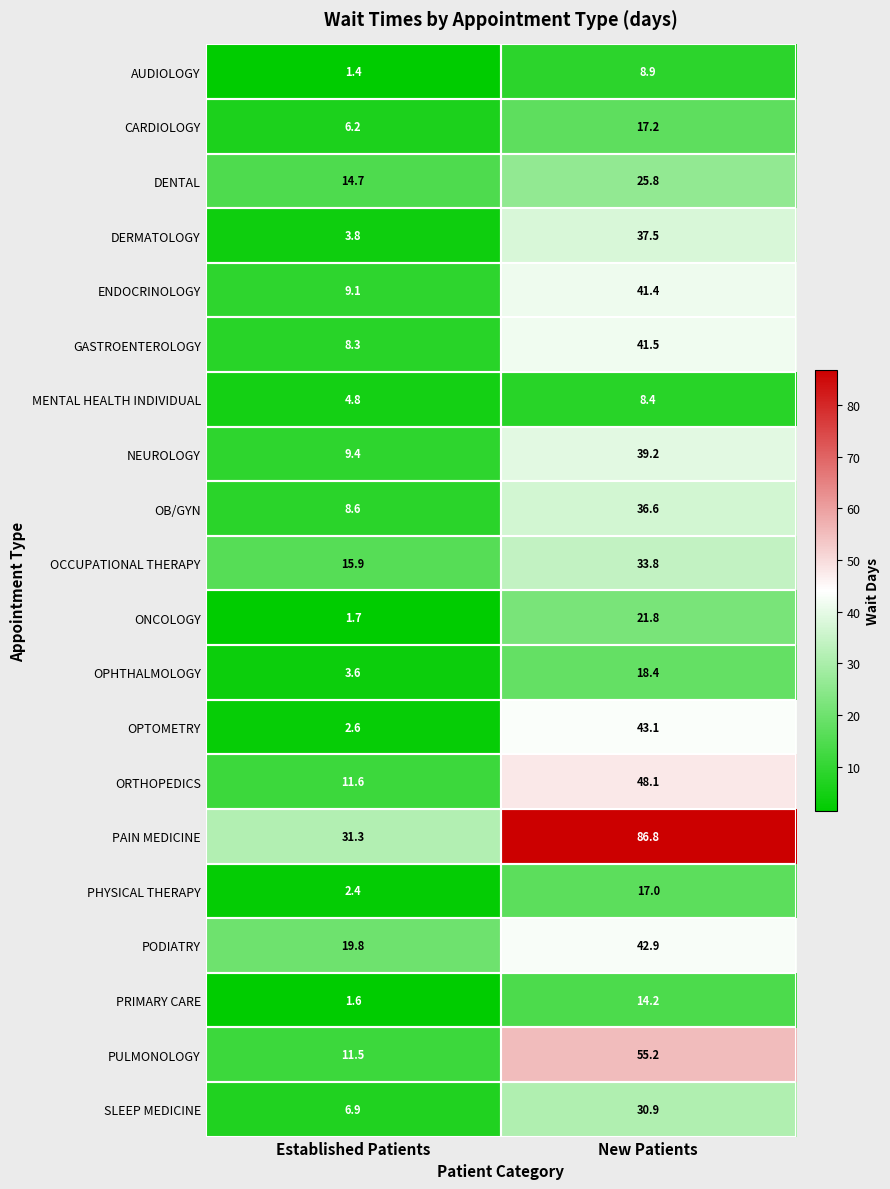

At which category is the sum across all series the highest?

New Patients